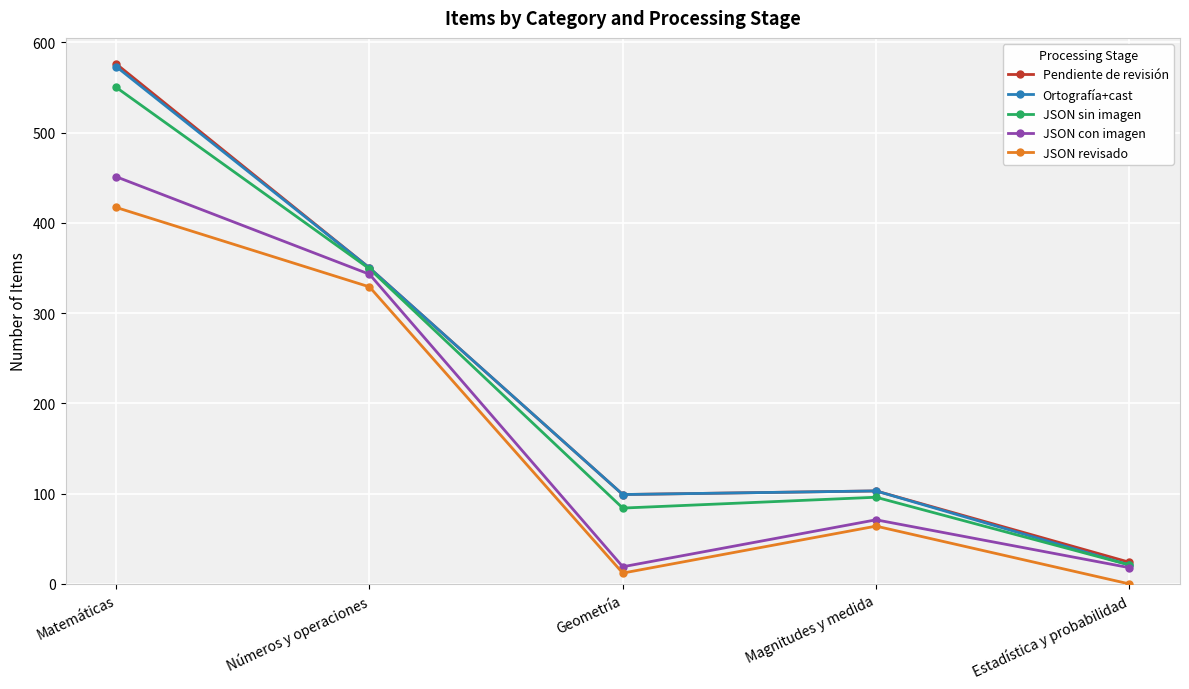

What is the value of the JSON con imagen point at the 2nd from the left?

343